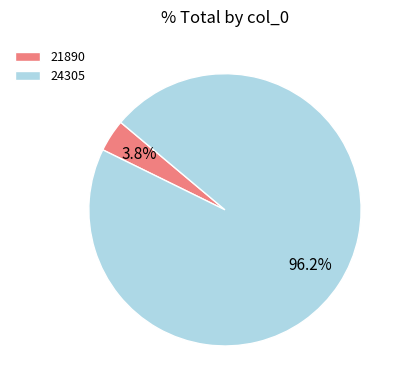

Is it true that 24305 is 85% of the pie?

False